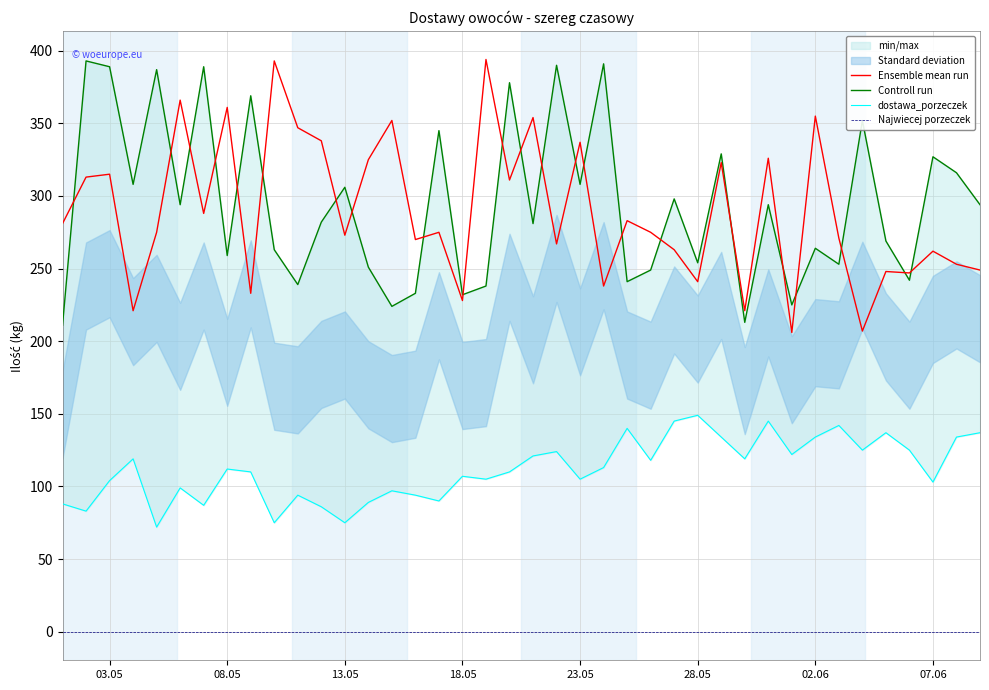

What are all the series names shown in the legend?

Ensemble mean run, Controll run, dostawa_porzeczek, Najwiecej porzeczek